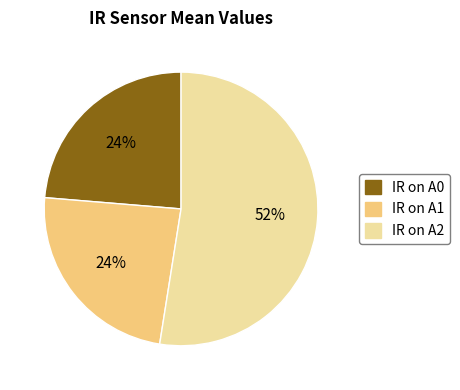

Which category has the biggest portion of the pie?

IR on A2